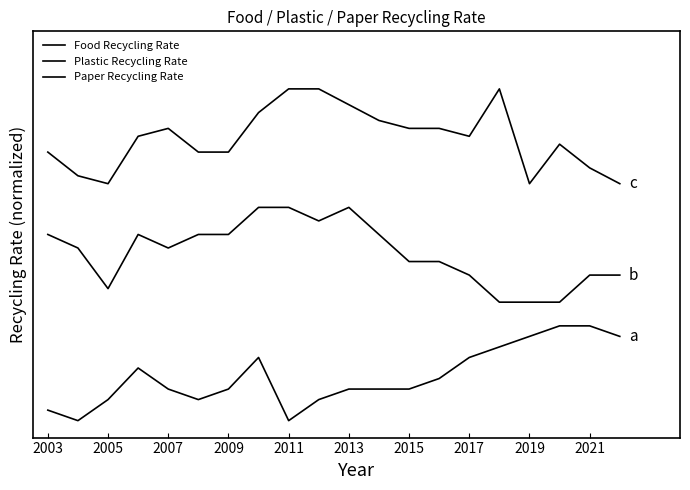

Does the chart display data point markers on the line(s)?

No